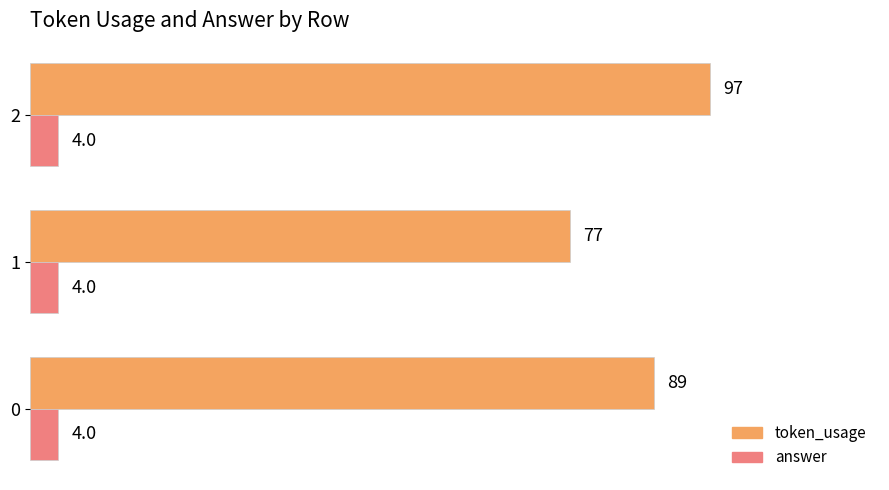

What value does the answer series have at 0?

4